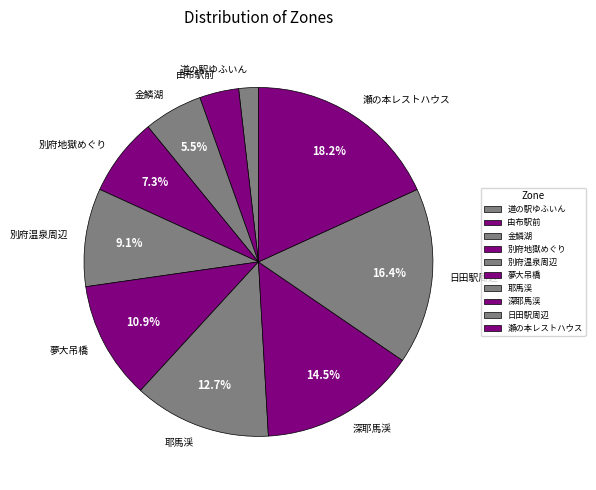

To the nearest percent, what portion does 耶馬渓 represent?

13%